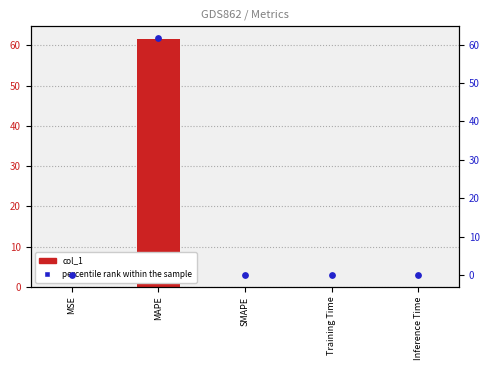

What are all the series names shown in the legend?

col_1, percentile rank within the sample